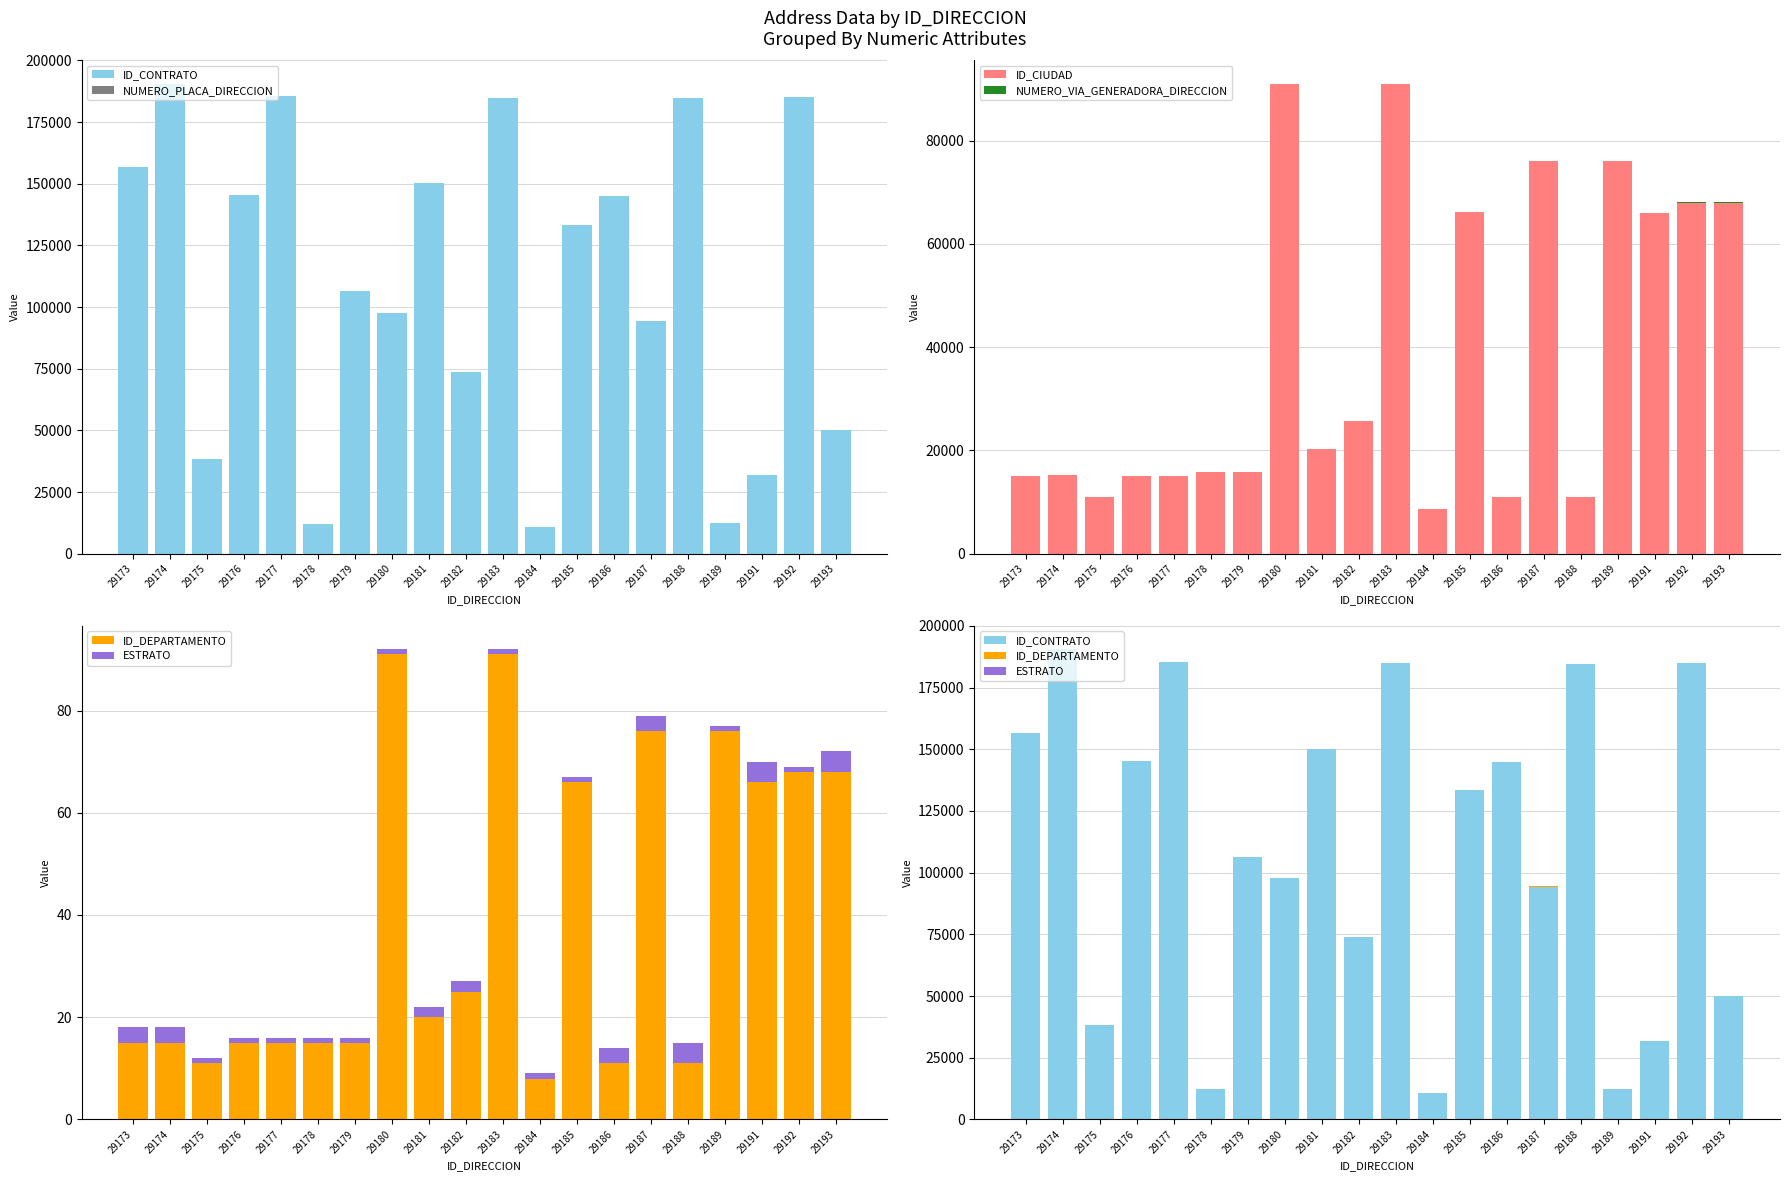

What is the spread (max minus min) of values at 29191?

65997